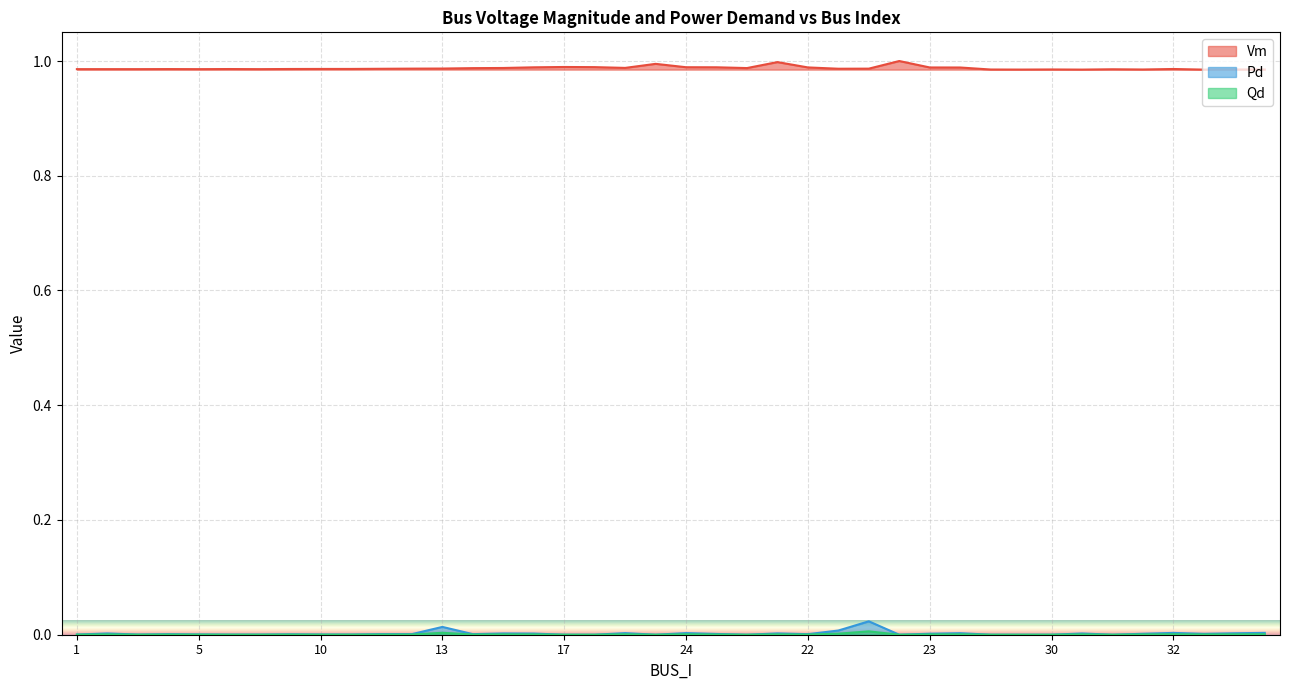

True or false: Vm and Qd intersect in this chart.

False